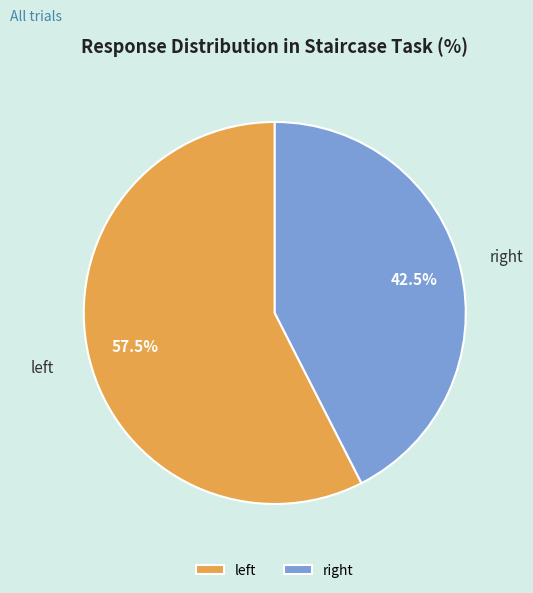

Rank the categories by value from highest to lowest.

left, right